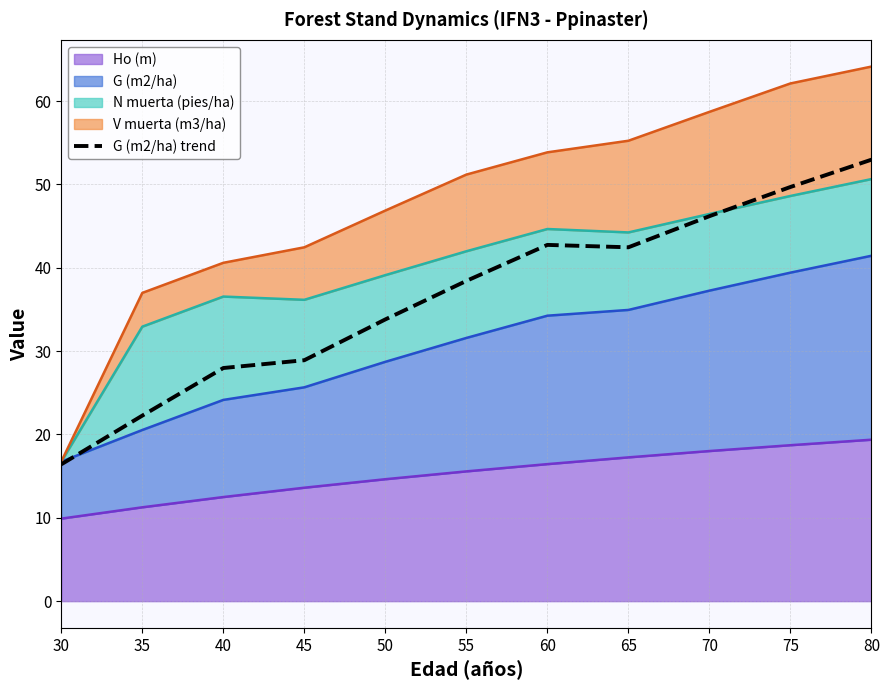

What is the difference between the maximum and minimum values?

36.6